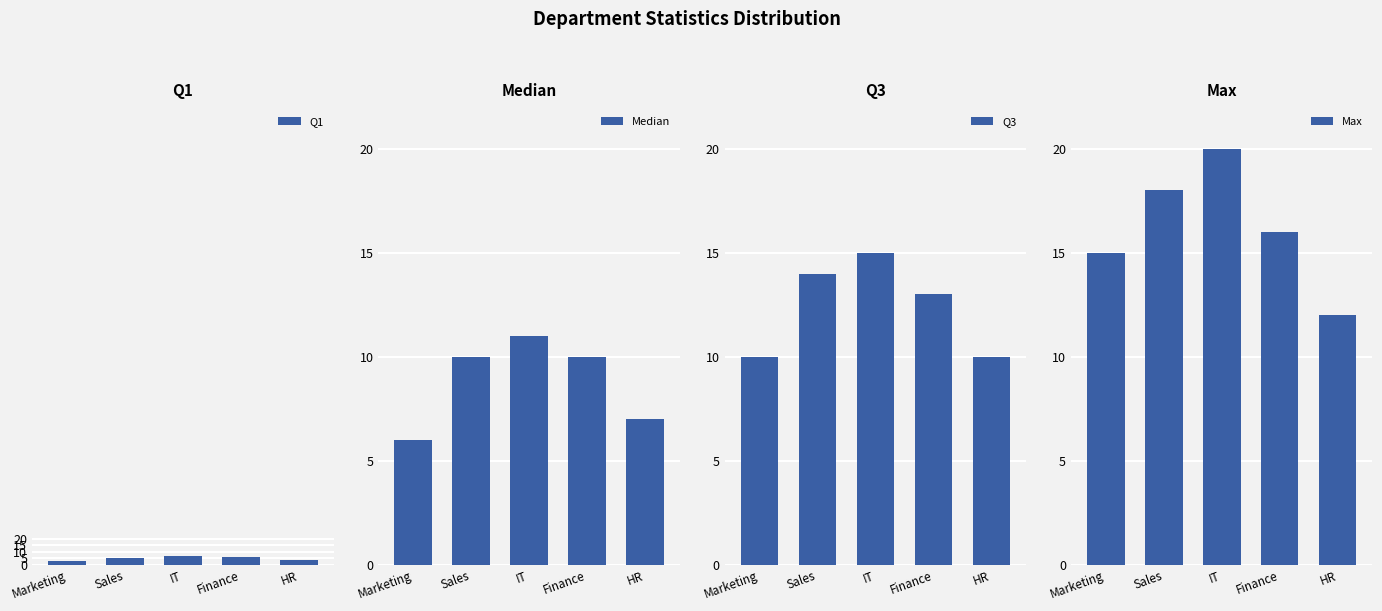

Reading left to right, list all the values displayed in this chart.

Q1: 3	5	7	6	4
Median: 6	10	11	10	7
Q3: 10	14	15	13	10
Max: 15	18	20	16	12